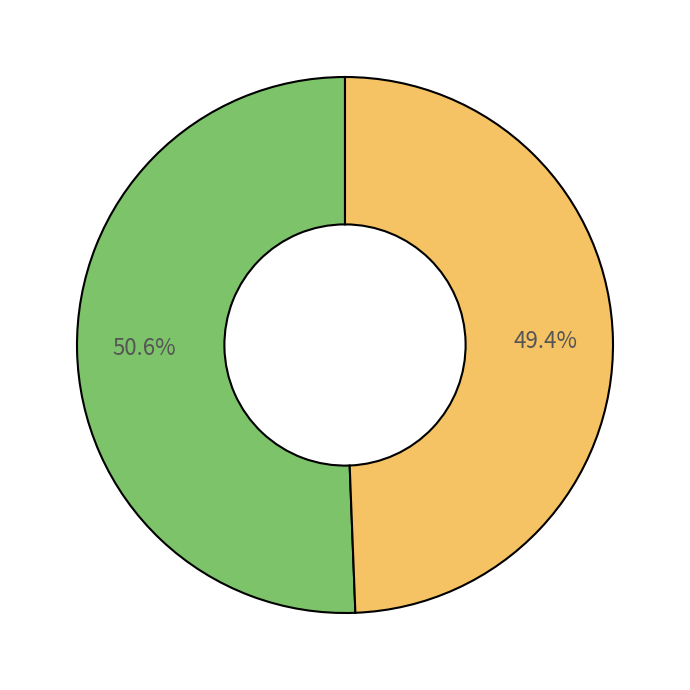

To the nearest percent, what is the difference between the largest and smallest slice percentages?

1%